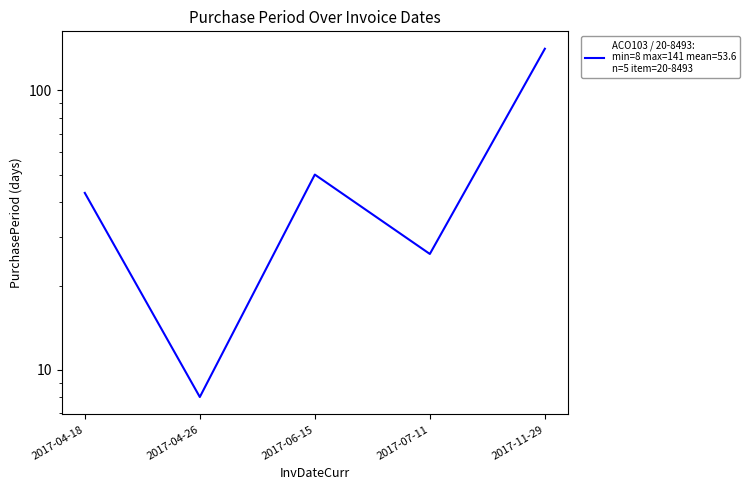

What is the sum of all values?

268